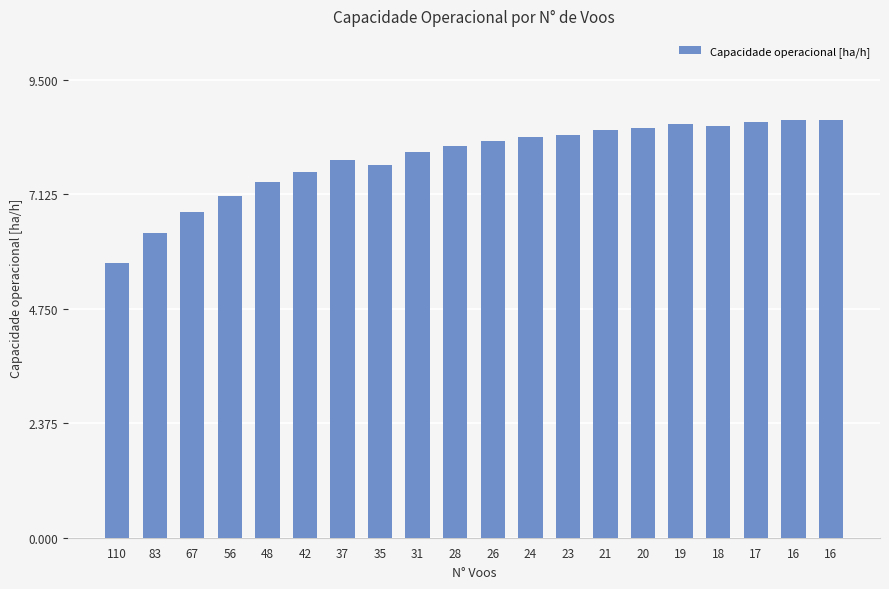

Count the number of data series in this chart.

1